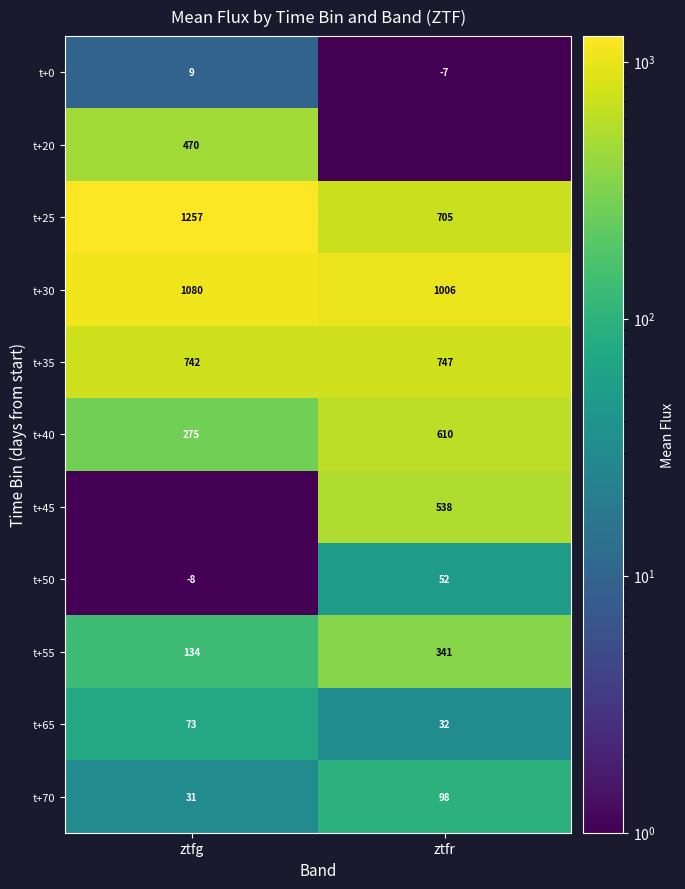

What is the maximum value for t+40?

610.0